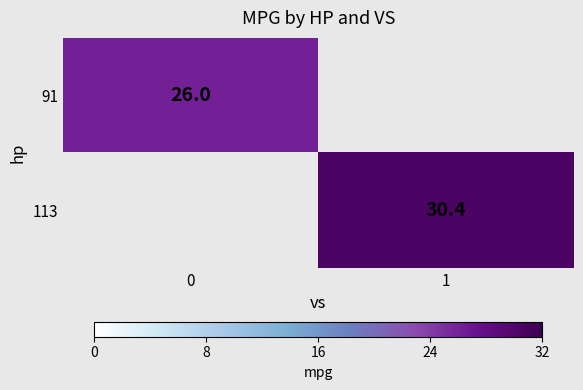

The value of 91 at 0 is 26.0. True or false?

True